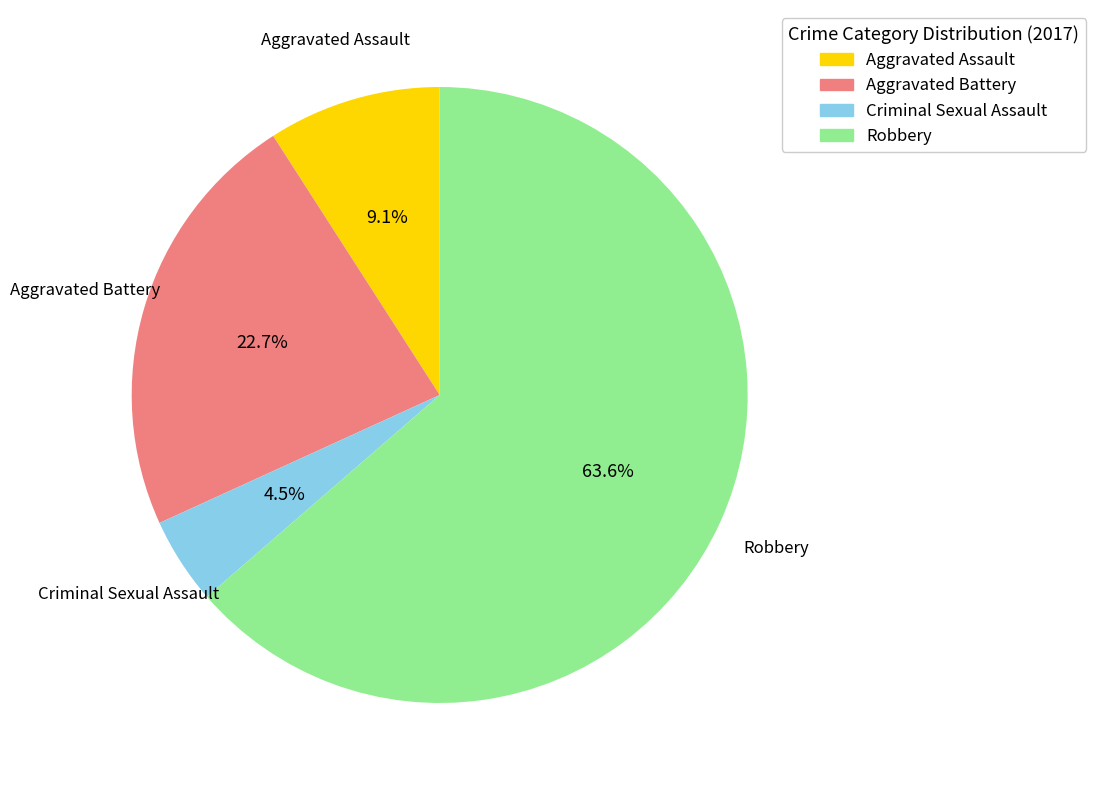

Rank the categories by value from lowest to highest.

Criminal Sexual Assault, Aggravated Assault, Aggravated Battery, Robbery